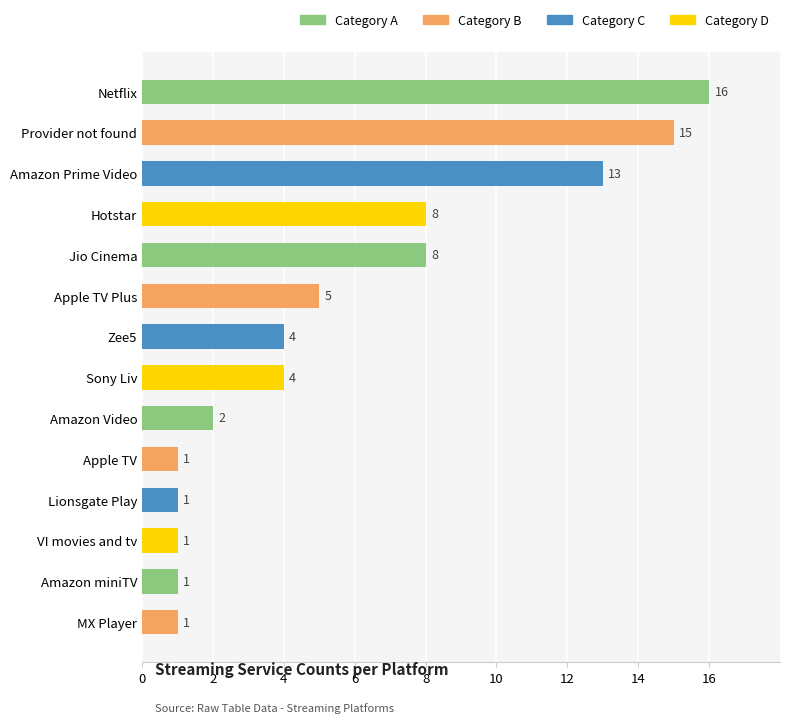

What is the greatest value displayed?

16